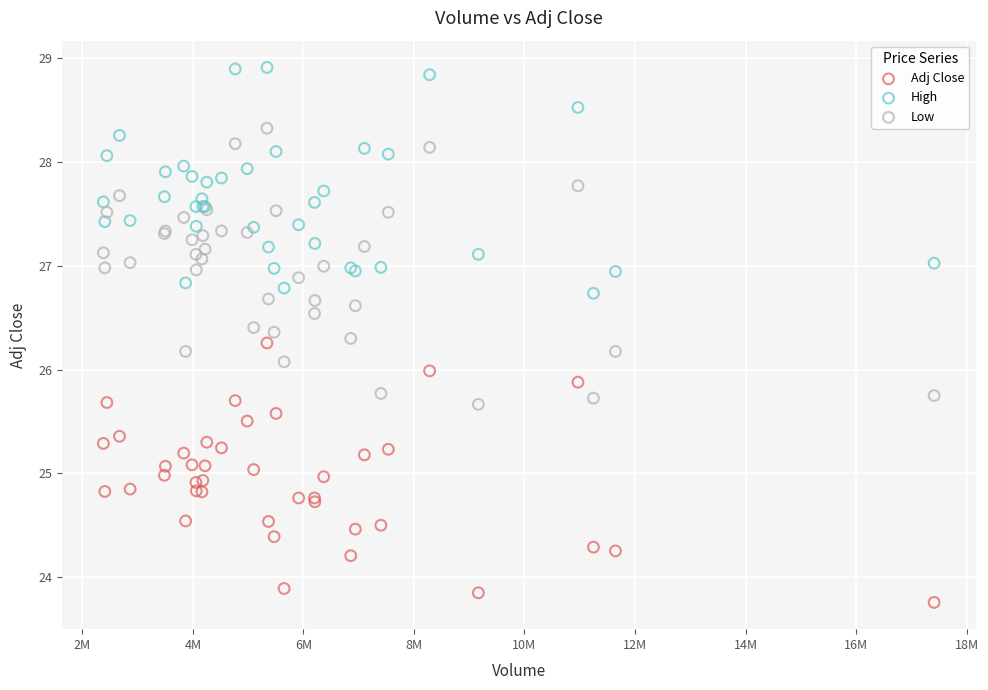

What are all the series names shown in the legend?

Adj Close, High, Low